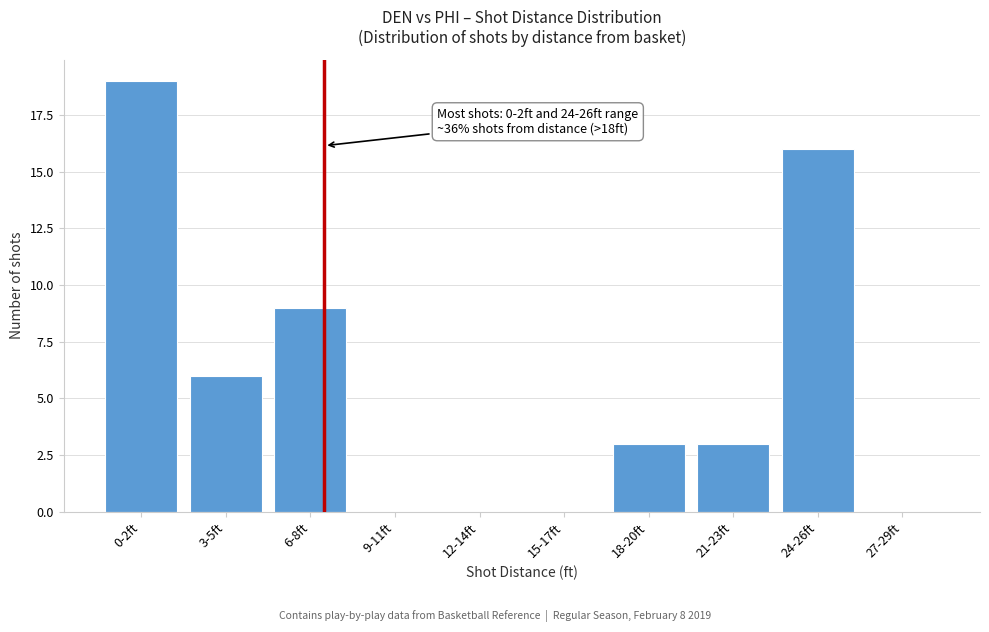

Reading left to right, what are all the values shown in this chart?

0-2ft=19	3-5ft=6	6-8ft=9	9-11ft=0	12-14ft=0	15-17ft=0	18-20ft=3	21-23ft=3	24-26ft=16	27-29ft=0